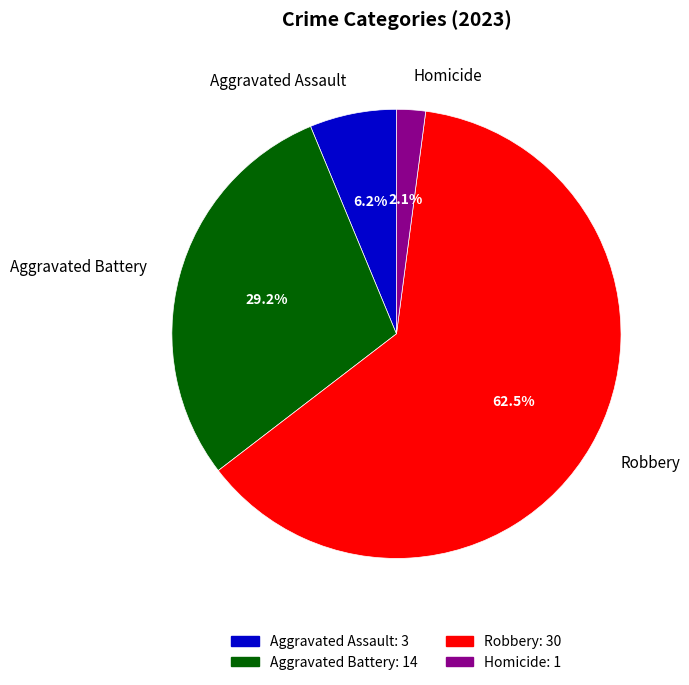

What percentage is the Aggravated Battery slice, to the nearest percent?

29%